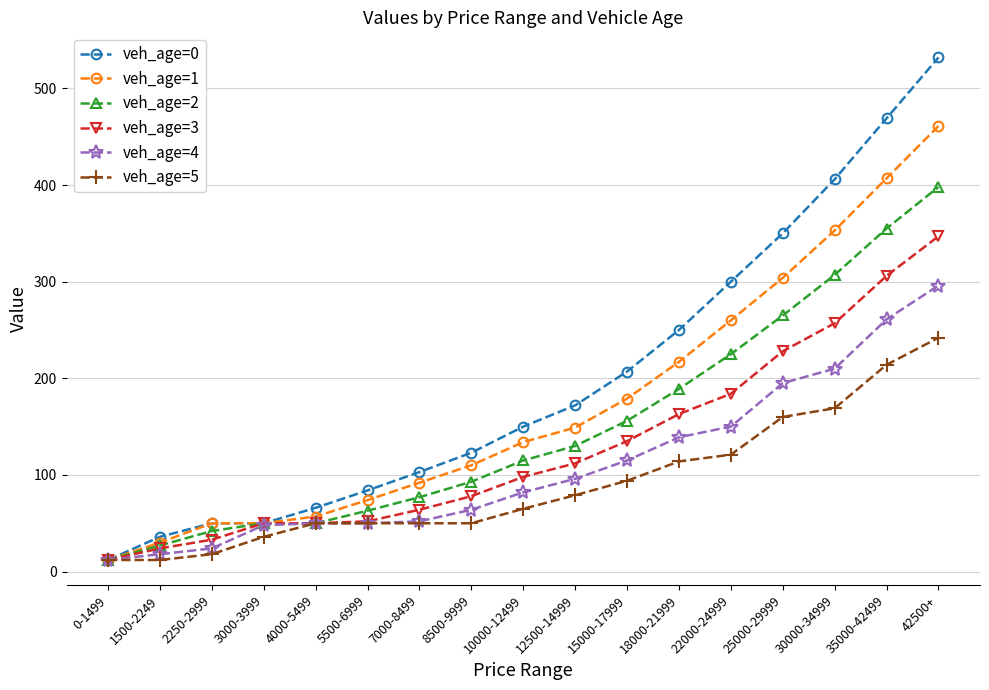

True or false: veh_age=3 has more than 1 interior local peaks.

False